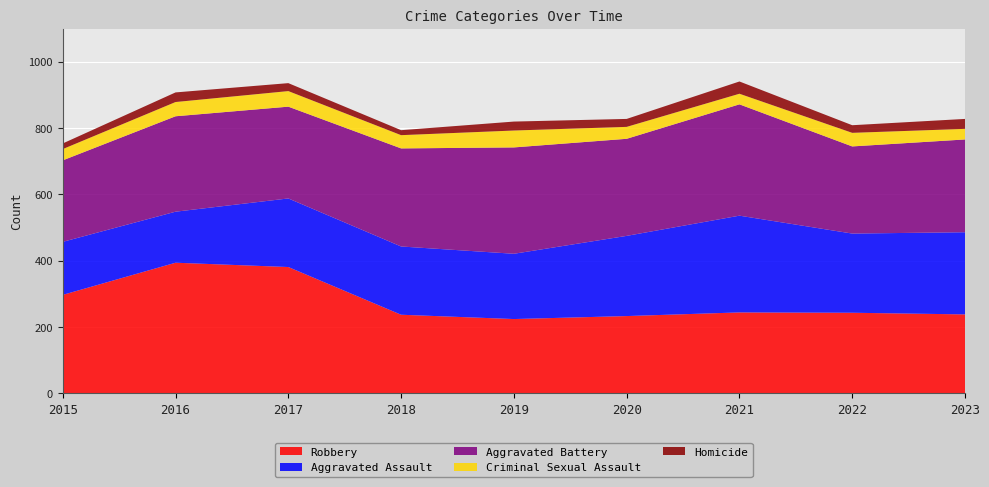

Reading left to right, extract all data points from this chart.

Aggravated Assault: 160	154	207	206	197	242	292	239	248
Aggravated Battery: 246	288	277	296	321	293	336	263	280
Criminal Sexual Assault: 34	43	47	40	51	36	32	41	32
Homicide: 17	29	24	15	27	24	37	23	30
Robbery: 297	394	381	237	224	233	244	243	238